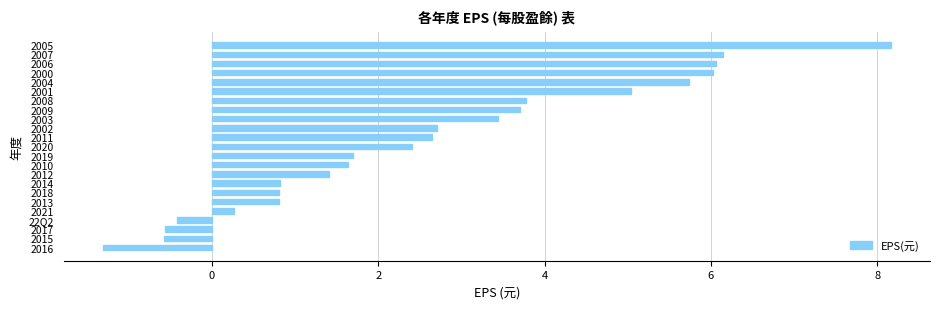

True or false: the data shows 9.3 at 2000.

False